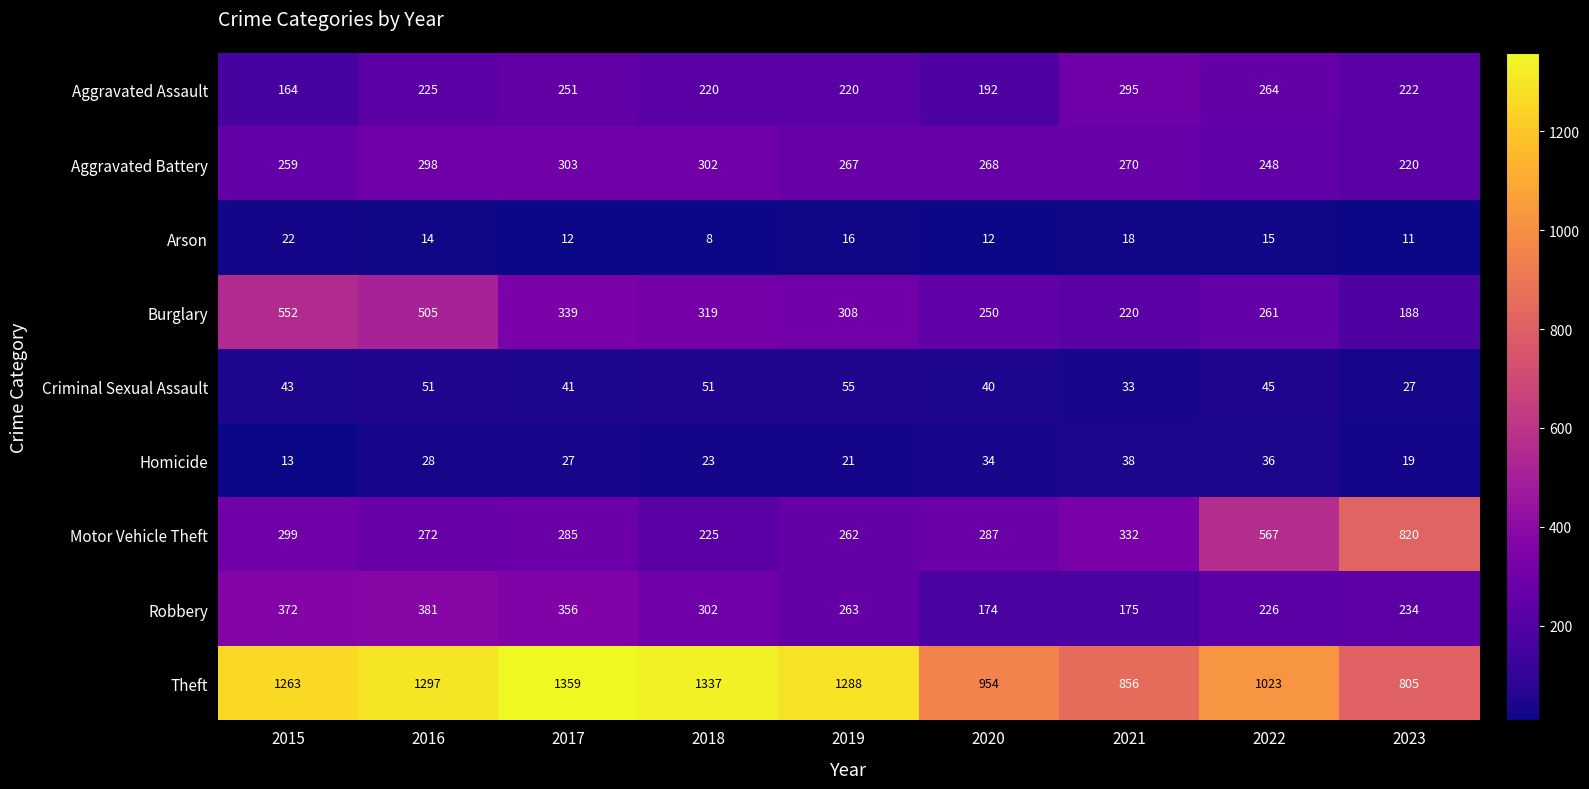

Between 2015 and 2019, which series saw the biggest shift?

Burglary